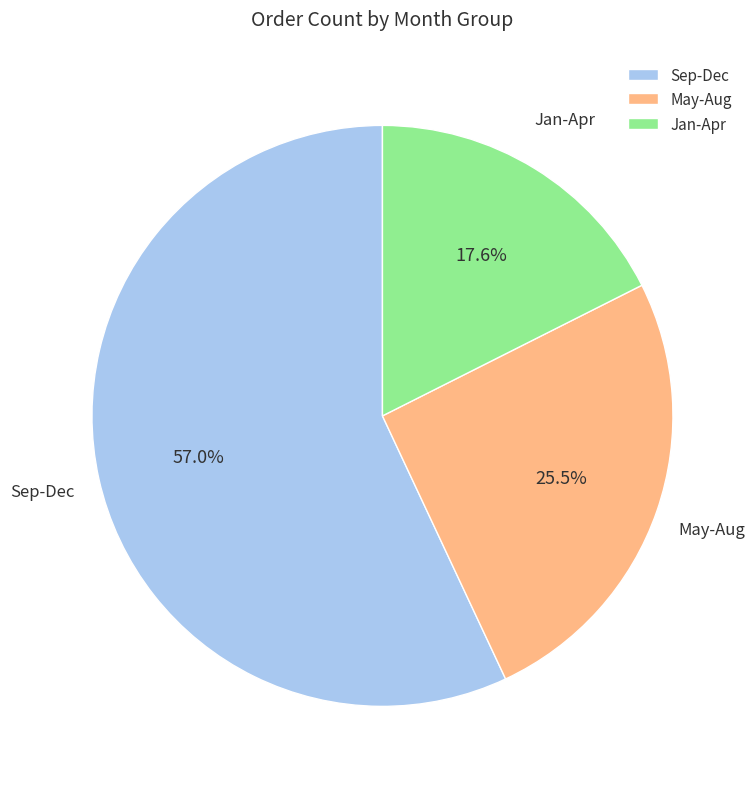

Rank the categories by value from highest to lowest.

Sep-Dec, May-Aug, Jan-Apr